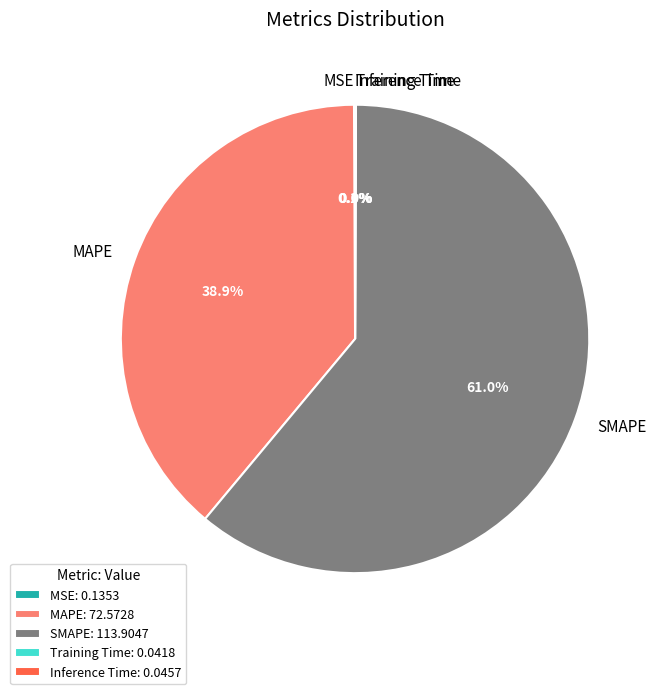

Which category has the biggest portion of the pie?

SMAPE